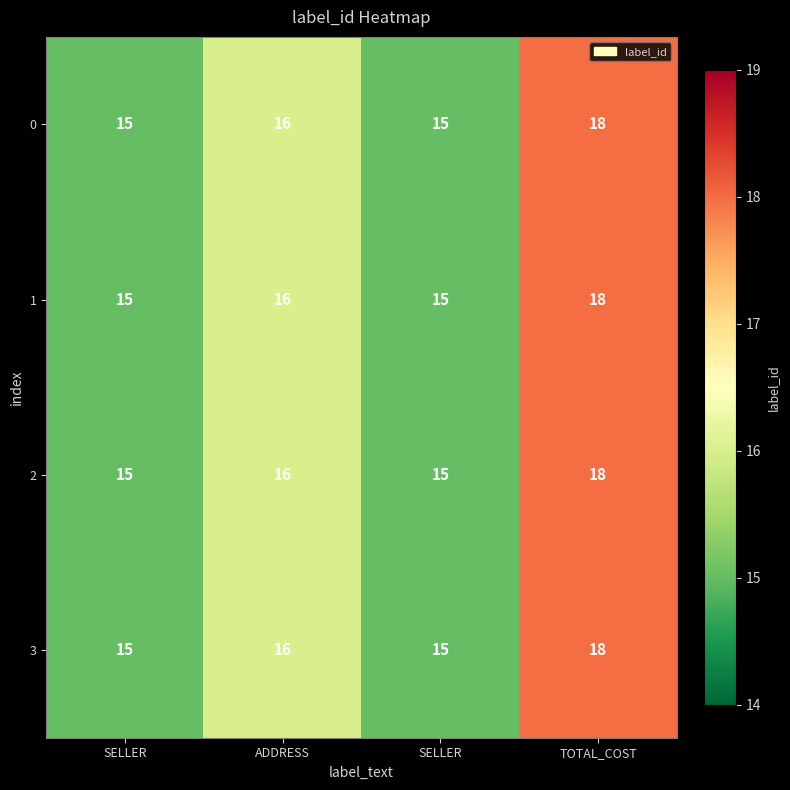

At which category is the sum across all series the highest?

TOTAL_COST